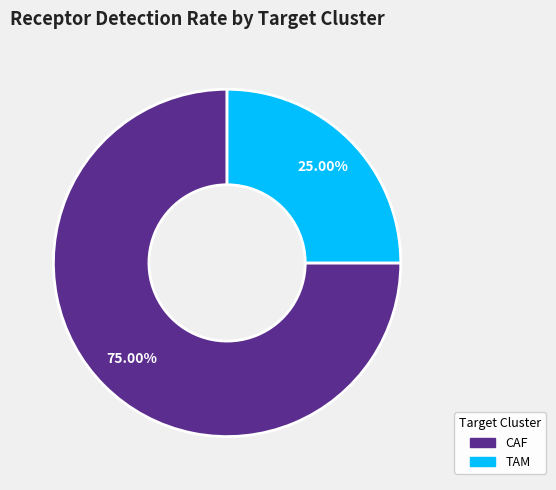

True or false: TAM accounts for 25% of the total.

True